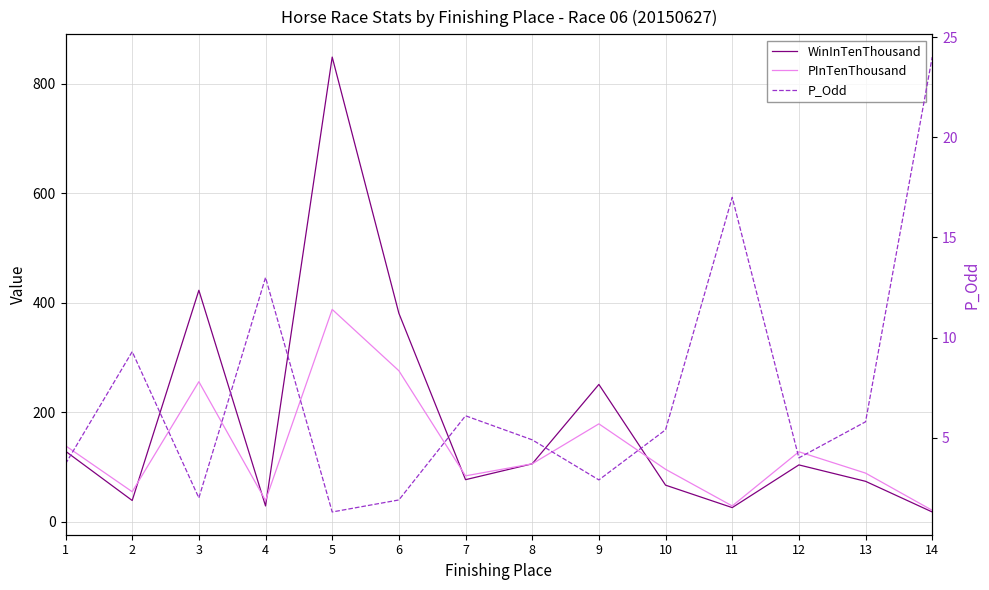

Reading right to left, list all the values displayed in this chart.

WinInTenThousand: 14=18.0	13=74.0	12=104.0	11=26.0	10=67.0	9=251.0	8=106.0	7=77.0	6=381.0	5=849.0	4=29.0	3=423.0	2=39.0	1=129.0
PInTenThousand: 14=21.0	13=89.0	12=128.0	11=29.0	10=96.0	9=179.0	8=106.0	7=84.0	6=276.0	5=388.0	4=39.0	3=256.0	2=55.0	1=139.0
P_Odd: 14=24.0	13=5.8	12=4.0	11=17.0	10=5.4	9=2.9	8=4.9	7=6.1	6=1.9	5=1.3	4=13.0	3=2.0	2=9.3	1=3.7